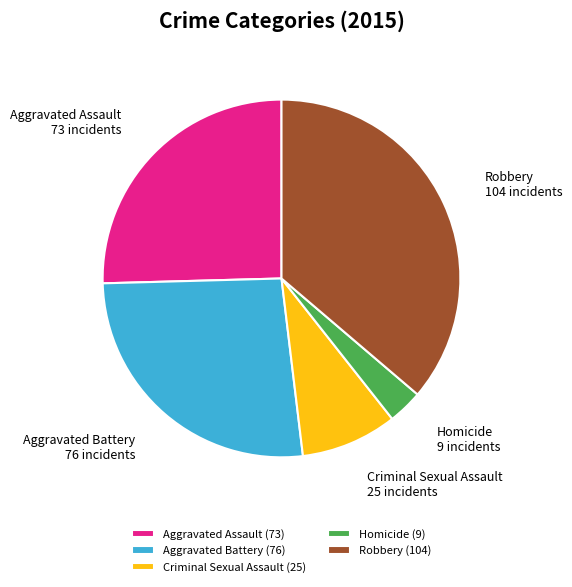

Do Criminal Sexual Assault and Homicide together represent more than half of the pie?

No